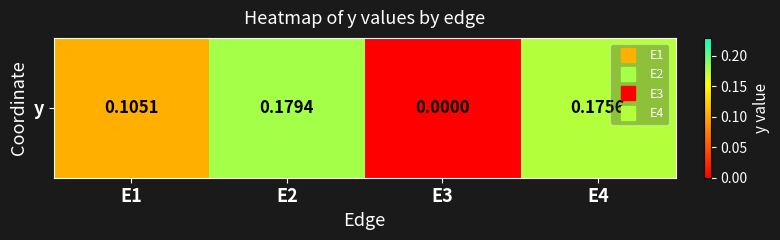

True or false: the data shows 0.2 at E2.

True